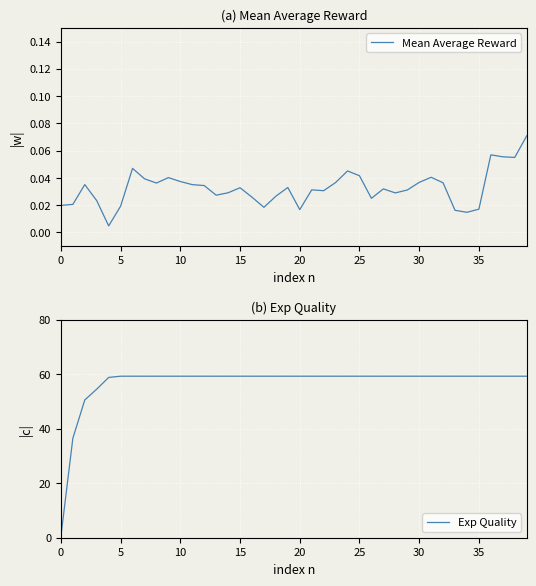

What is the highest value of the Exp Quality series?

59.2